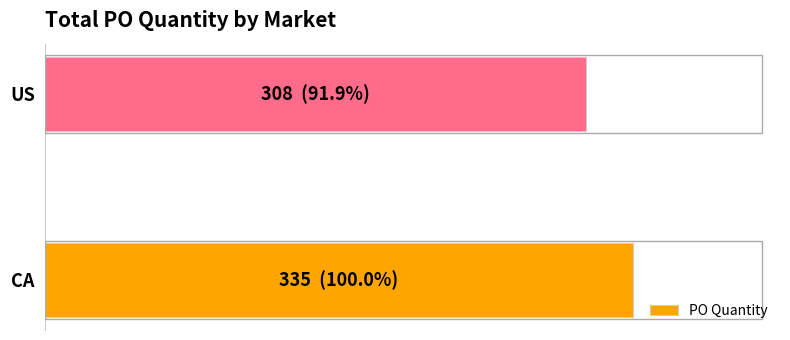

What is the maximum value shown in the chart?

335